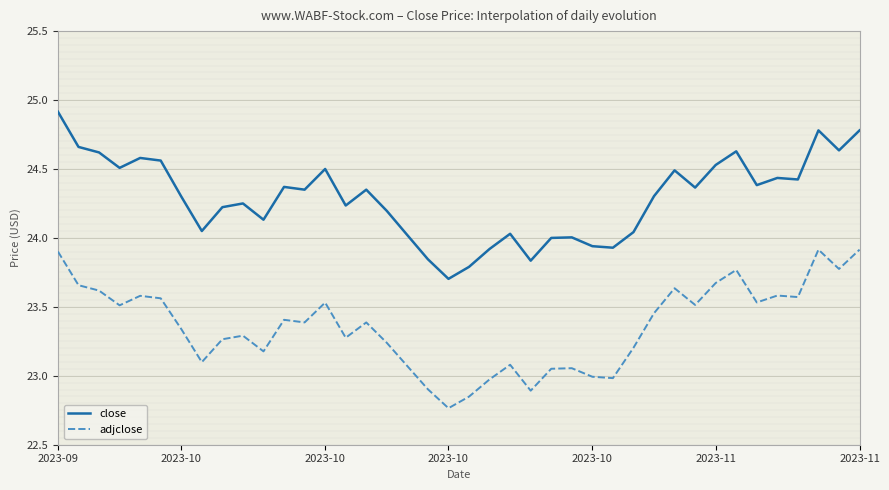

True or false: adjclose and close intersect in this chart.

False